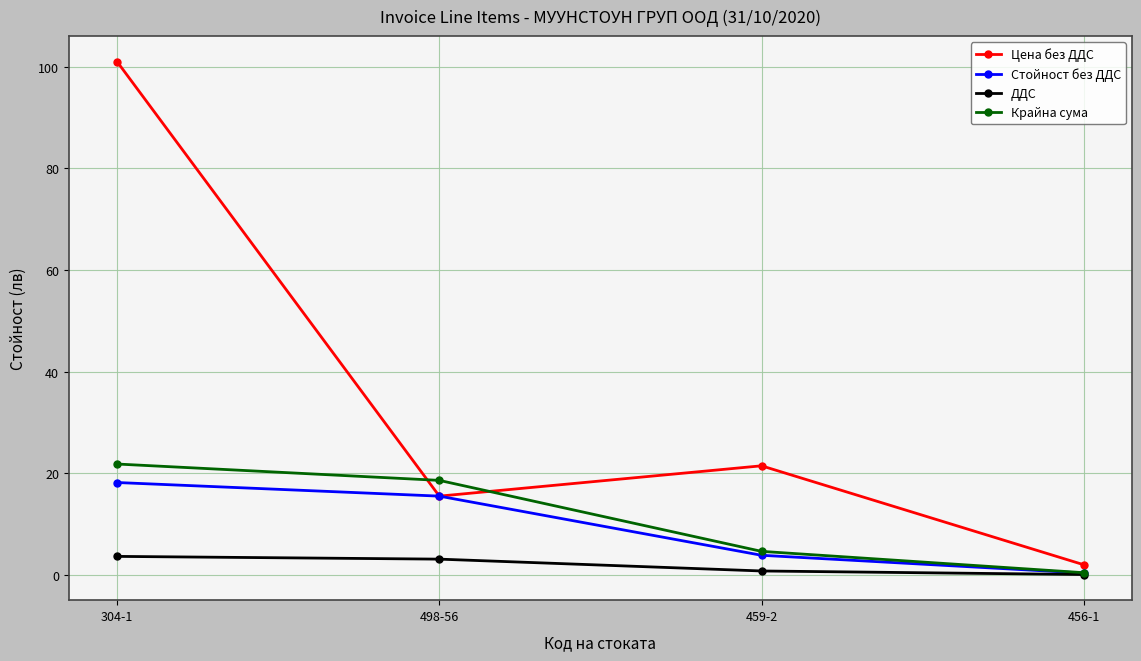

Is this an area chart (filled region under the line)?

No